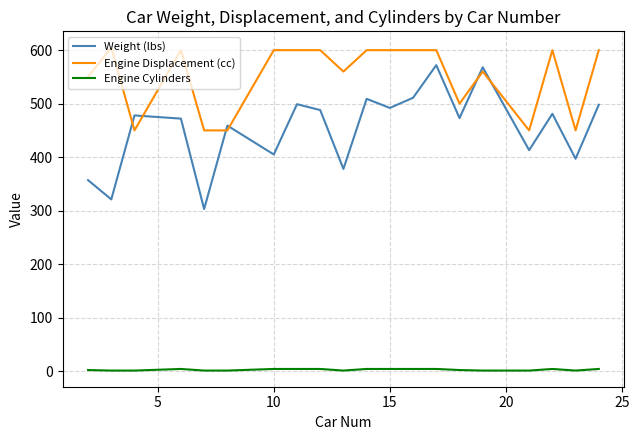

What is the difference between the maximum and minimum values in the Engine Displacement (cc) series?

155